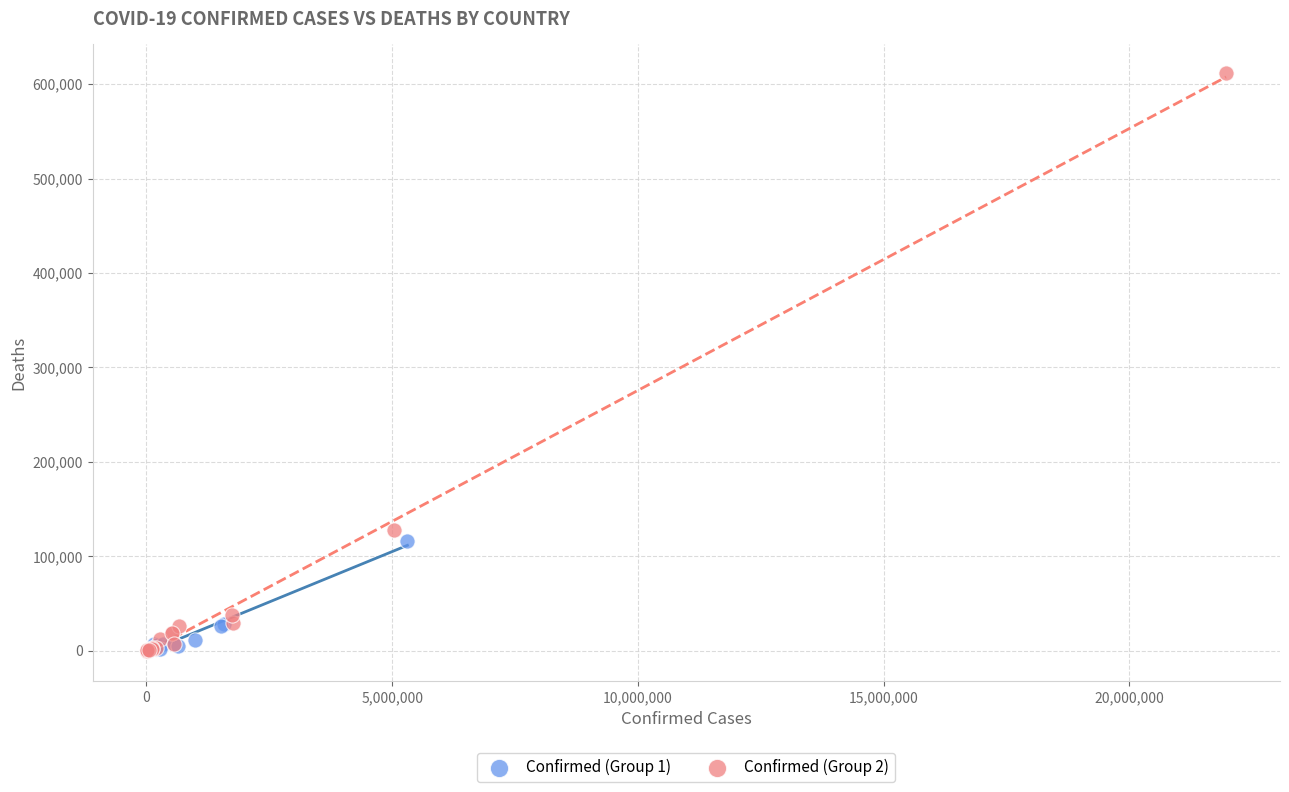

What are all the series names shown in the legend?

Confirmed (Group 1), Confirmed (Group 2)